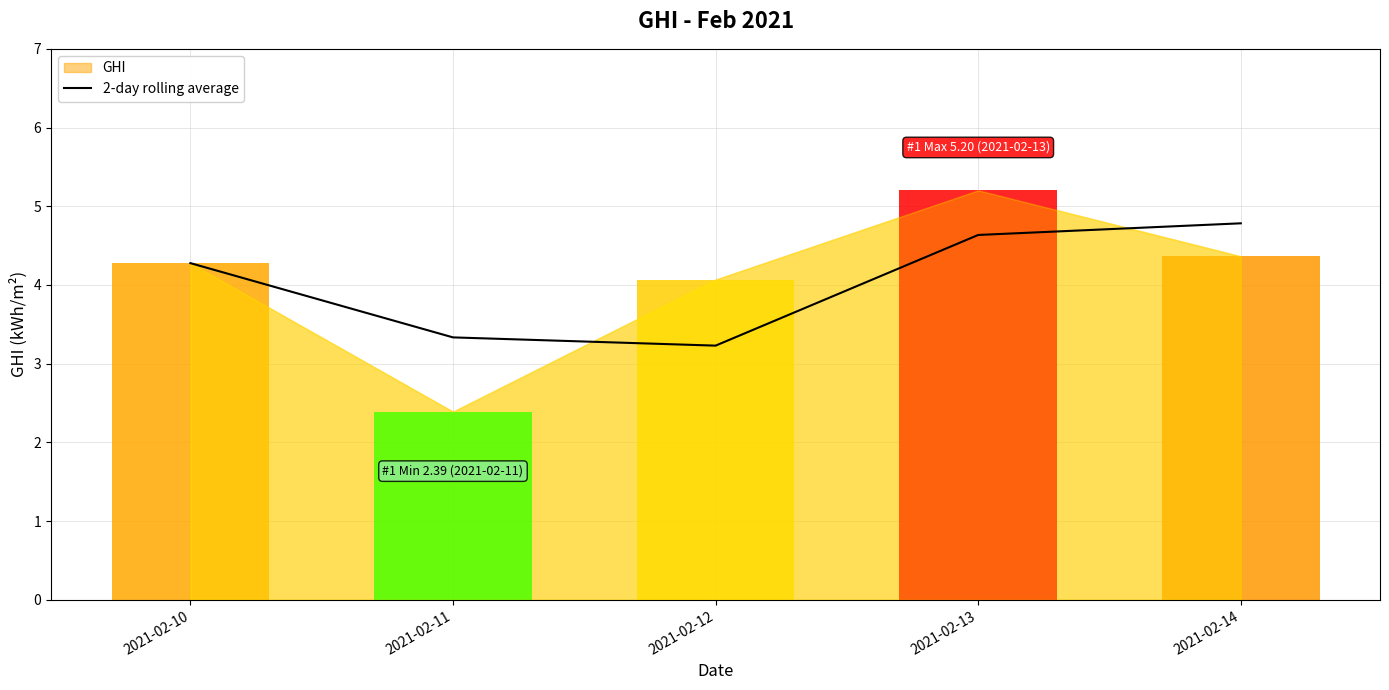

At which label does 2-day rolling average reach its peak?

2021-02-14